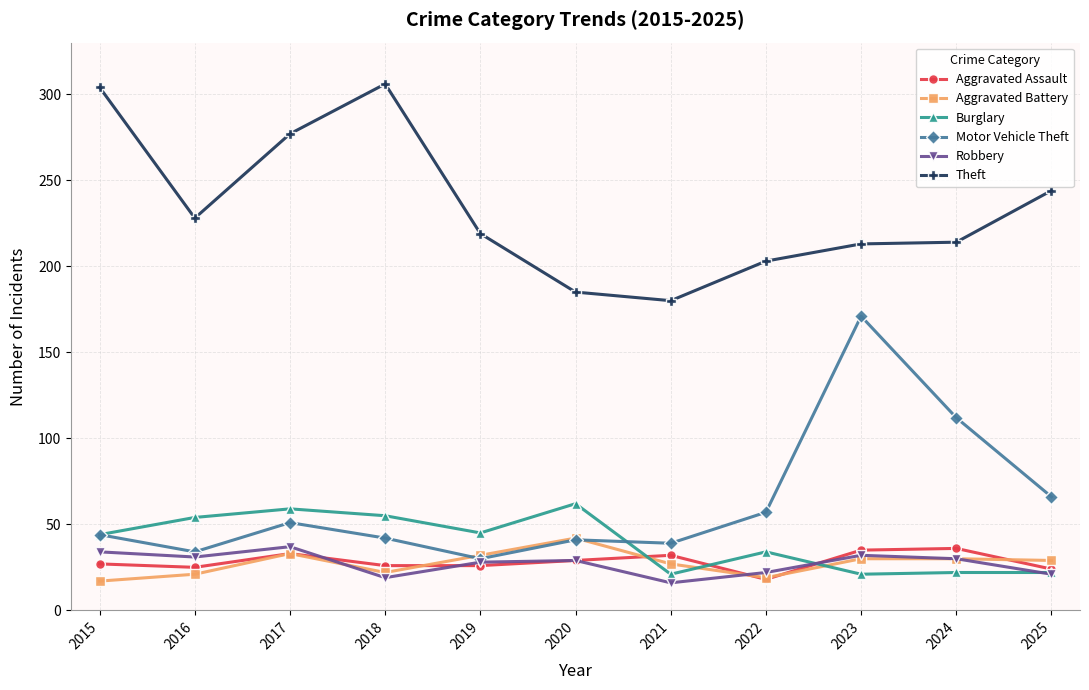

Which series has the largest total across all categories?

Theft